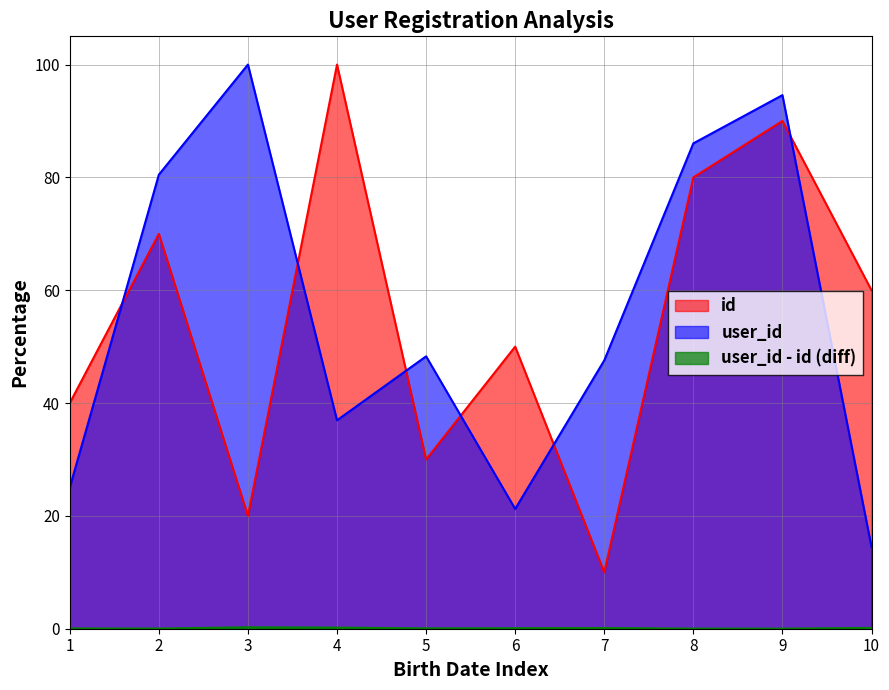

What is the maximum value shown in the chart?

100.0